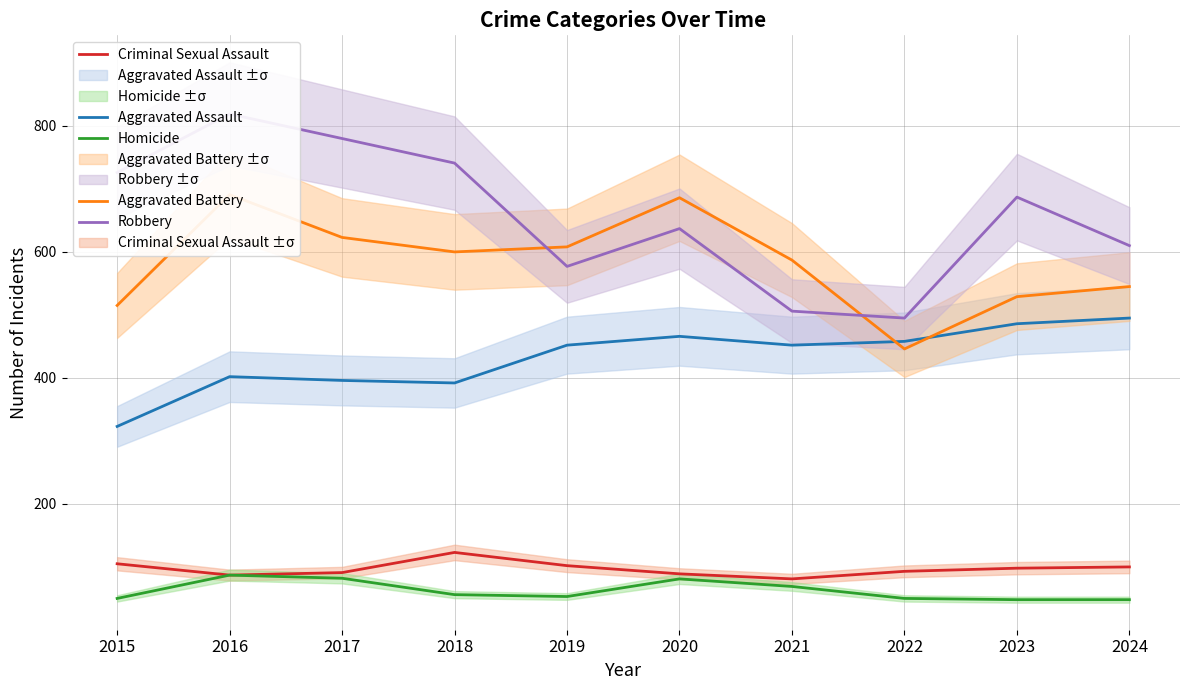

What is the value of the Robbery point at the 9th from the left?

687